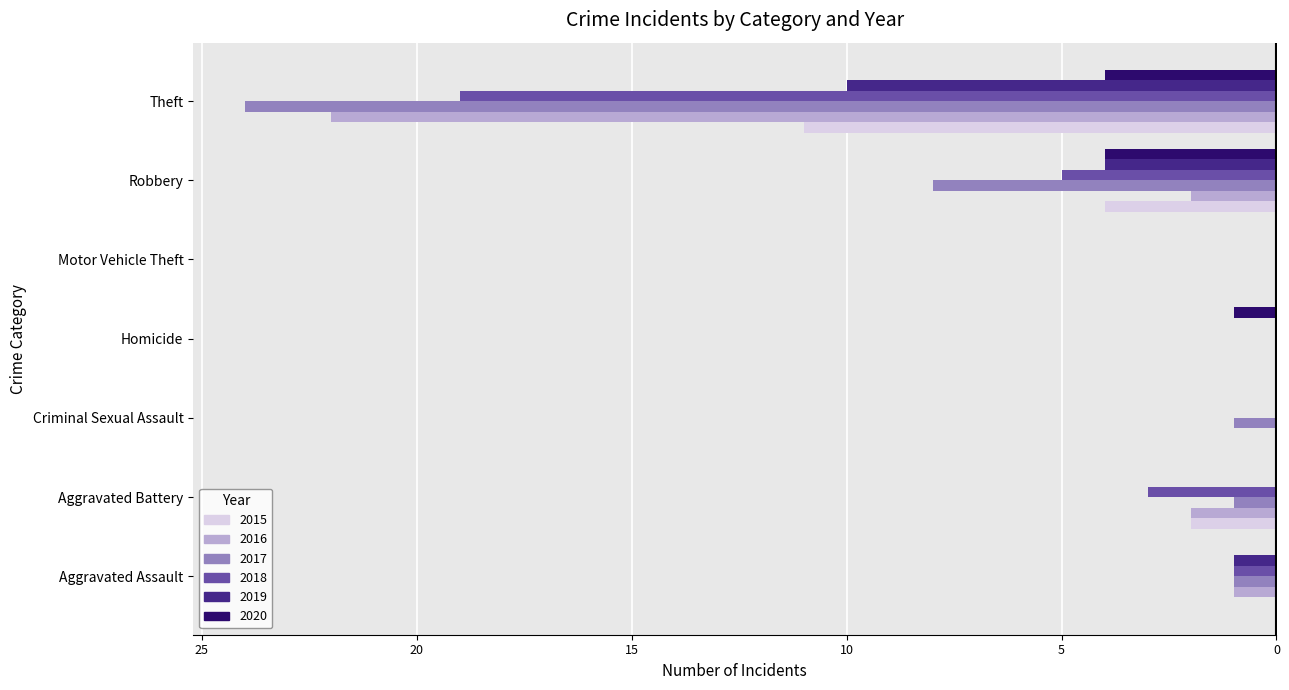

Reading left to right, transcribe all the data shown in this chart.

2015: Aggravated Assault=0	Aggravated Battery=-2	Criminal Sexual Assault=0	Homicide=0	Motor Vehicle Theft=0	Robbery=-4	Theft=-11
2016: Aggravated Assault=-1	Aggravated Battery=-2	Criminal Sexual Assault=0	Homicide=0	Motor Vehicle Theft=0	Robbery=-2	Theft=-22
2017: Aggravated Assault=-1	Aggravated Battery=-1	Criminal Sexual Assault=-1	Homicide=0	Motor Vehicle Theft=0	Robbery=-8	Theft=-24
2018: Aggravated Assault=-1	Aggravated Battery=-3	Criminal Sexual Assault=0	Homicide=0	Motor Vehicle Theft=0	Robbery=-5	Theft=-19
2019: Aggravated Assault=-1	Aggravated Battery=0	Criminal Sexual Assault=0	Homicide=0	Motor Vehicle Theft=0	Robbery=-4	Theft=-10
2020: Aggravated Assault=0	Aggravated Battery=0	Criminal Sexual Assault=0	Homicide=-1	Motor Vehicle Theft=0	Robbery=-4	Theft=-4